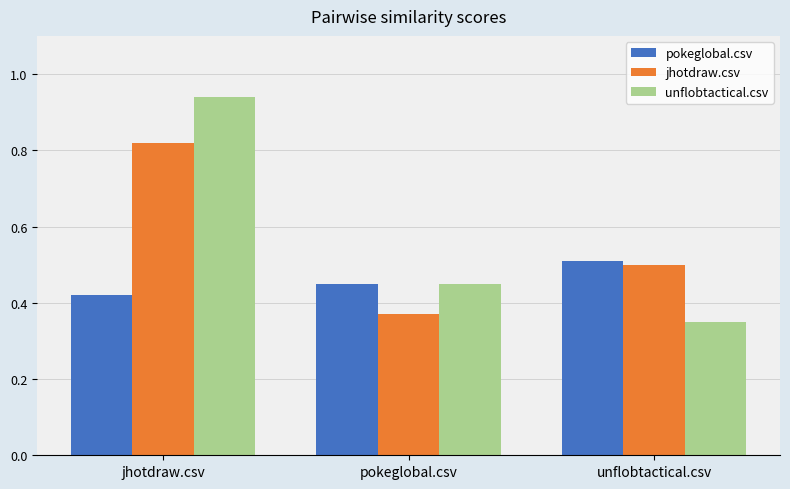

How many pokeglobal.csv values are between 0 and 1?

3